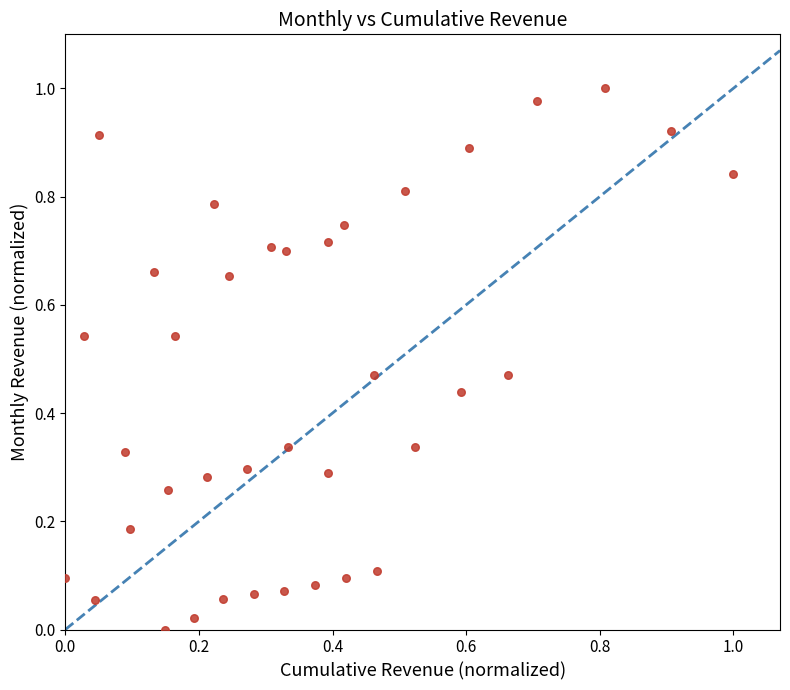

How many data points are displayed?

37